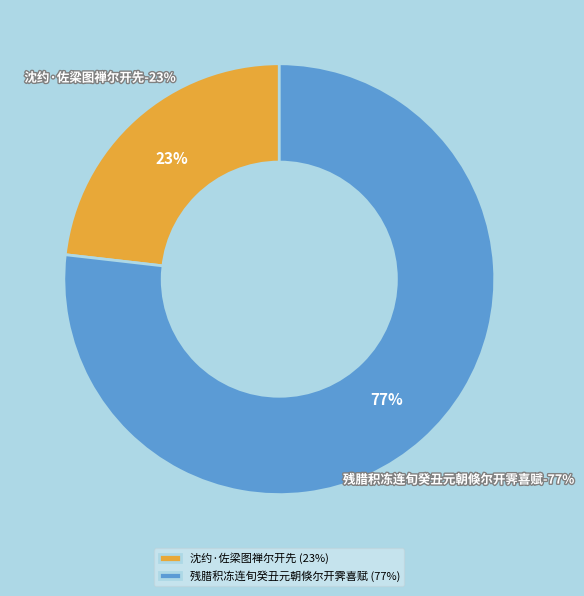

Which category has the smallest portion of the pie?

沈约·佐梁图禅尔开先